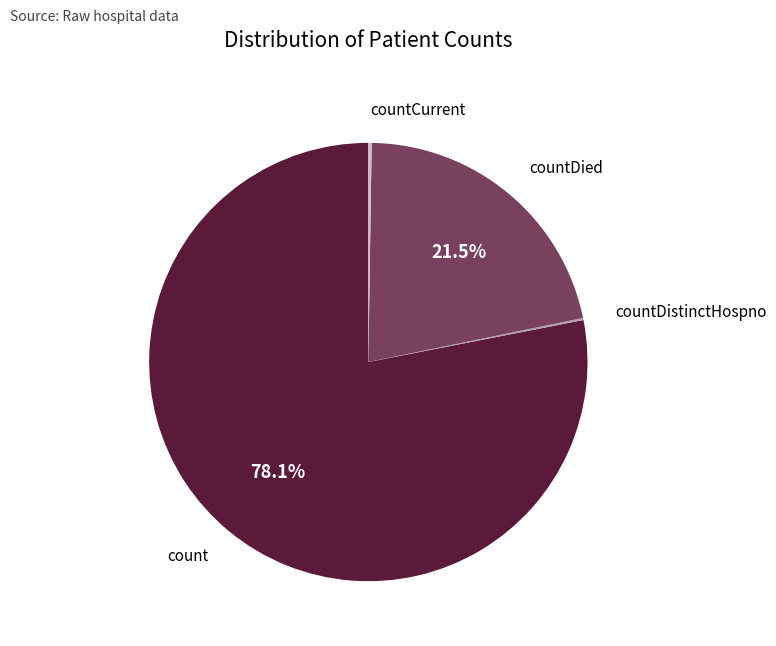

Combined, what portion of the pie is countDied and count?

99.6%